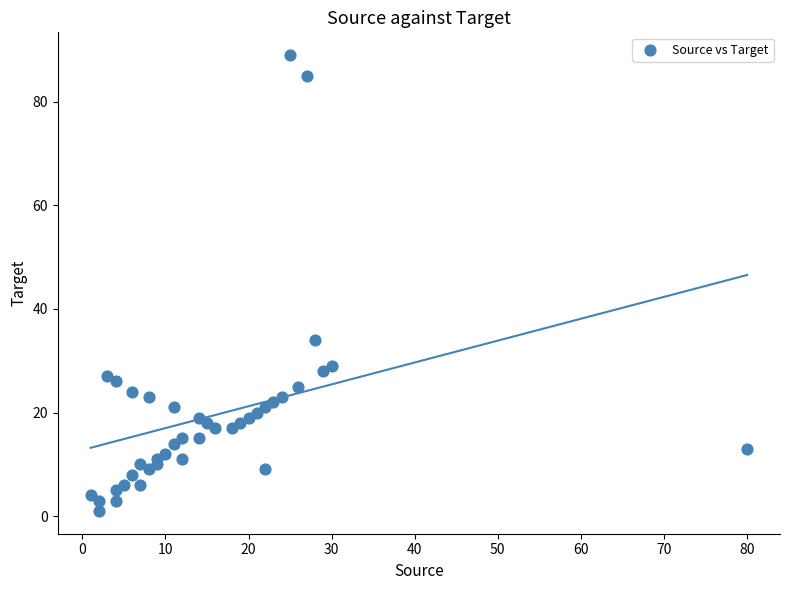

What Y value in the scatter plot is closest to 45?

34